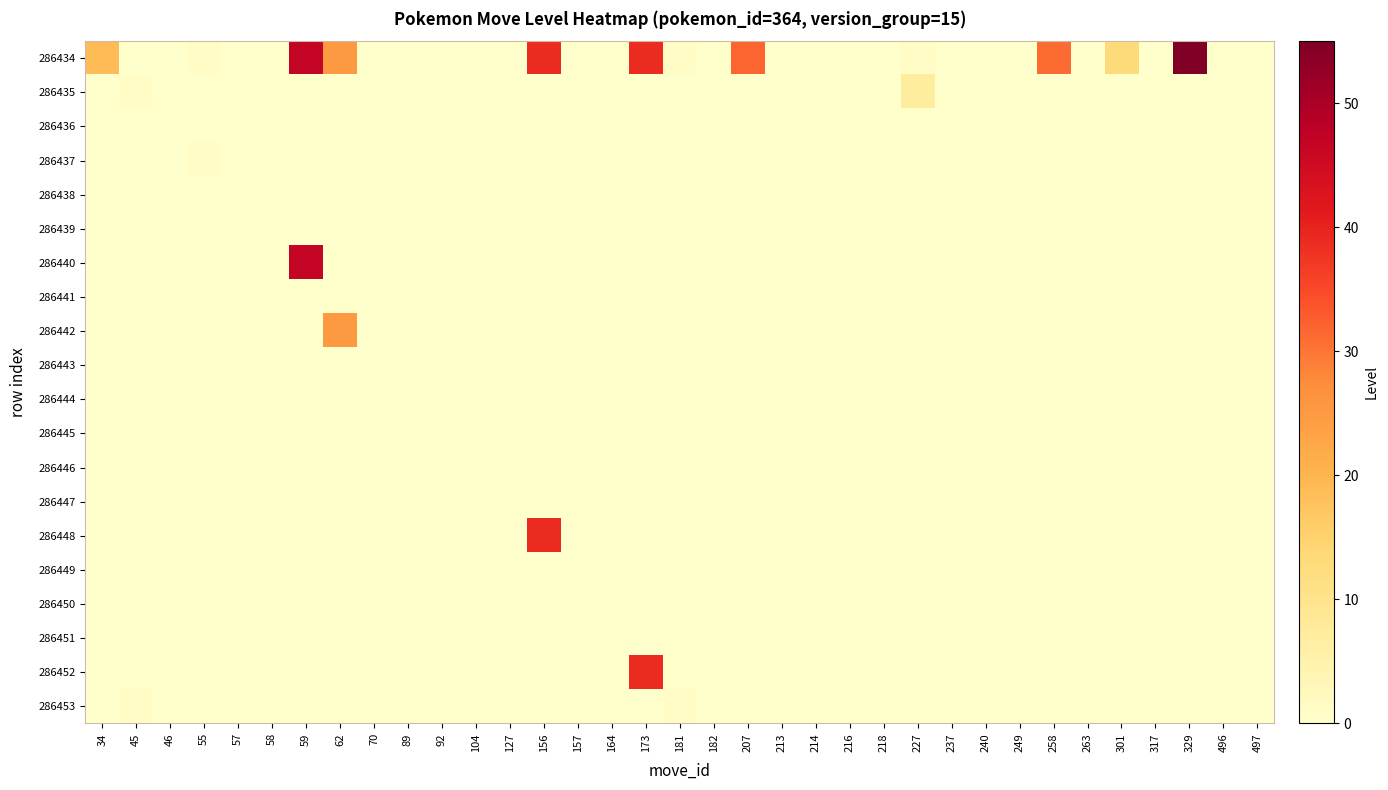

Reading left to right, extract all data points from this chart.

286434: 34=19	45=0	46=0	55=1	57=0	58=0	59=47	62=25	70=0	89=0	92=0	104=0	127=0	156=39	157=0	164=0	173=39	181=1	182=0	207=32	213=0	214=0	216=0	218=0	227=1	237=0	240=0	249=0	258=31	263=0	301=13	317=0	329=55	496=0	497=0
286435: 34=0	45=1	46=0	55=0	57=0	58=0	59=0	62=0	70=0	89=0	92=0	104=0	127=0	156=0	157=0	164=0	173=0	181=0	182=0	207=0	213=0	214=0	216=0	218=0	227=7	237=0	240=0	249=0	258=0	263=0	301=0	317=0	329=0	496=0	497=0
286436: 34=0	45=0	46=0	55=0	57=0	58=0	59=0	62=0	70=0	89=0	92=0	104=0	127=0	156=0	157=0	164=0	173=0	181=0	182=0	207=0	213=0	214=0	216=0	218=0	227=0	237=0	240=0	249=0	258=0	263=0	301=0	317=0	329=0	496=0	497=0
286437: 34=0	45=0	46=0	55=1	57=0	58=0	59=0	62=0	70=0	89=0	92=0	104=0	127=0	156=0	157=0	164=0	173=0	181=0	182=0	207=0	213=0	214=0	216=0	218=0	227=0	237=0	240=0	249=0	258=0	263=0	301=0	317=0	329=0	496=0	497=0
286438: 34=0	45=0	46=0	55=0	57=0	58=0	59=0	62=0	70=0	89=0	92=0	104=0	127=0	156=0	157=0	164=0	173=0	181=0	182=0	207=0	213=0	214=0	216=0	218=0	227=0	237=0	240=0	249=0	258=0	263=0	301=0	317=0	329=0	496=0	497=0
286439: 34=0	45=0	46=0	55=0	57=0	58=0	59=0	62=0	70=0	89=0	92=0	104=0	127=0	156=0	157=0	164=0	173=0	181=0	182=0	207=0	213=0	214=0	216=0	218=0	227=0	237=0	240=0	249=0	258=0	263=0	301=0	317=0	329=0	496=0	497=0
286440: 34=0	45=0	46=0	55=0	57=0	58=0	59=47	62=0	70=0	89=0	92=0	104=0	127=0	156=0	157=0	164=0	173=0	181=0	182=0	207=0	213=0	214=0	216=0	218=0	227=0	237=0	240=0	249=0	258=0	263=0	301=0	317=0	329=0	496=0	497=0
286441: 34=0	45=0	46=0	55=0	57=0	58=0	59=0	62=0	70=0	89=0	92=0	104=0	127=0	156=0	157=0	164=0	173=0	181=0	182=0	207=0	213=0	214=0	216=0	218=0	227=0	237=0	240=0	249=0	258=0	263=0	301=0	317=0	329=0	496=0	497=0
286442: 34=0	45=0	46=0	55=0	57=0	58=0	59=0	62=25	70=0	89=0	92=0	104=0	127=0	156=0	157=0	164=0	173=0	181=0	182=0	207=0	213=0	214=0	216=0	218=0	227=0	237=0	240=0	249=0	258=0	263=0	301=0	317=0	329=0	496=0	497=0
286443: 34=0	45=0	46=0	55=0	57=0	58=0	59=0	62=0	70=0	89=0	92=0	104=0	127=0	156=0	157=0	164=0	173=0	181=0	182=0	207=0	213=0	214=0	216=0	218=0	227=0	237=0	240=0	249=0	258=0	263=0	301=0	317=0	329=0	496=0	497=0
286444: 34=0	45=0	46=0	55=0	57=0	58=0	59=0	62=0	70=0	89=0	92=0	104=0	127=0	156=0	157=0	164=0	173=0	181=0	182=0	207=0	213=0	214=0	216=0	218=0	227=0	237=0	240=0	249=0	258=0	263=0	301=0	317=0	329=0	496=0	497=0
286445: 34=0	45=0	46=0	55=0	57=0	58=0	59=0	62=0	70=0	89=0	92=0	104=0	127=0	156=0	157=0	164=0	173=0	181=0	182=0	207=0	213=0	214=0	216=0	218=0	227=0	237=0	240=0	249=0	258=0	263=0	301=0	317=0	329=0	496=0	497=0
286446: 34=0	45=0	46=0	55=0	57=0	58=0	59=0	62=0	70=0	89=0	92=0	104=0	127=0	156=0	157=0	164=0	173=0	181=0	182=0	207=0	213=0	214=0	216=0	218=0	227=0	237=0	240=0	249=0	258=0	263=0	301=0	317=0	329=0	496=0	497=0
286447: 34=0	45=0	46=0	55=0	57=0	58=0	59=0	62=0	70=0	89=0	92=0	104=0	127=0	156=0	157=0	164=0	173=0	181=0	182=0	207=0	213=0	214=0	216=0	218=0	227=0	237=0	240=0	249=0	258=0	263=0	301=0	317=0	329=0	496=0	497=0
286448: 34=0	45=0	46=0	55=0	57=0	58=0	59=0	62=0	70=0	89=0	92=0	104=0	127=0	156=39	157=0	164=0	173=0	181=0	182=0	207=0	213=0	214=0	216=0	218=0	227=0	237=0	240=0	249=0	258=0	263=0	301=0	317=0	329=0	496=0	497=0
286449: 34=0	45=0	46=0	55=0	57=0	58=0	59=0	62=0	70=0	89=0	92=0	104=0	127=0	156=0	157=0	164=0	173=0	181=0	182=0	207=0	213=0	214=0	216=0	218=0	227=0	237=0	240=0	249=0	258=0	263=0	301=0	317=0	329=0	496=0	497=0
286450: 34=0	45=0	46=0	55=0	57=0	58=0	59=0	62=0	70=0	89=0	92=0	104=0	127=0	156=0	157=0	164=0	173=0	181=0	182=0	207=0	213=0	214=0	216=0	218=0	227=0	237=0	240=0	249=0	258=0	263=0	301=0	317=0	329=0	496=0	497=0
286451: 34=0	45=0	46=0	55=0	57=0	58=0	59=0	62=0	70=0	89=0	92=0	104=0	127=0	156=0	157=0	164=0	173=0	181=0	182=0	207=0	213=0	214=0	216=0	218=0	227=0	237=0	240=0	249=0	258=0	263=0	301=0	317=0	329=0	496=0	497=0
286452: 34=0	45=0	46=0	55=0	57=0	58=0	59=0	62=0	70=0	89=0	92=0	104=0	127=0	156=0	157=0	164=0	173=39	181=0	182=0	207=0	213=0	214=0	216=0	218=0	227=0	237=0	240=0	249=0	258=0	263=0	301=0	317=0	329=0	496=0	497=0
286453: 34=0	45=1	46=0	55=0	57=0	58=0	59=0	62=0	70=0	89=0	92=0	104=0	127=0	156=0	157=0	164=0	173=0	181=1	182=0	207=0	213=0	214=0	216=0	218=0	227=0	237=0	240=0	249=0	258=0	263=0	301=0	317=0	329=0	496=0	497=0